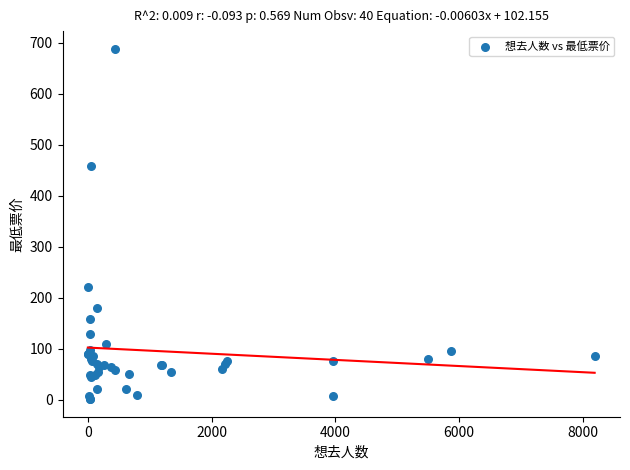

What Y value in the scatter plot is closest to 344?

458.0